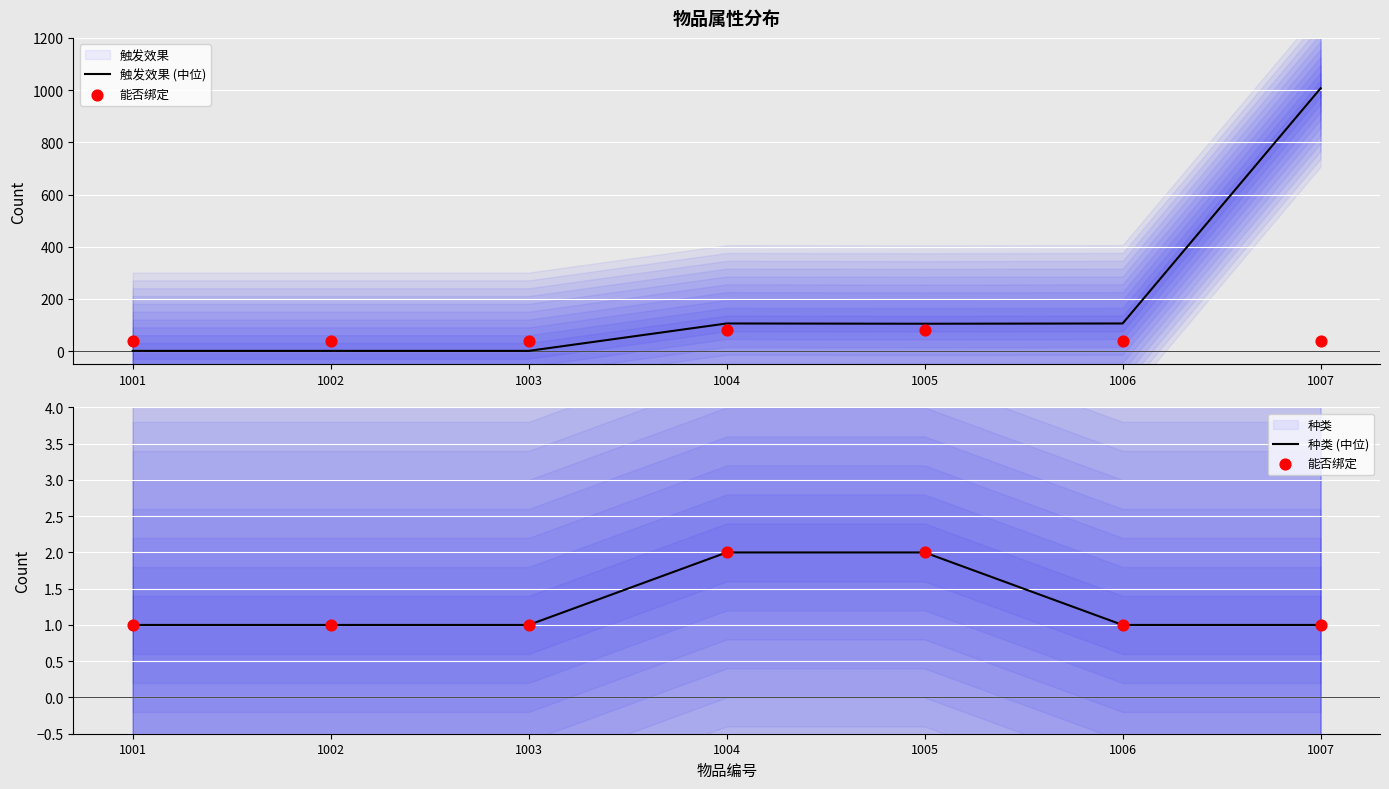

Which series has the largest Y range (max minus min)?

触发效果 (中位)